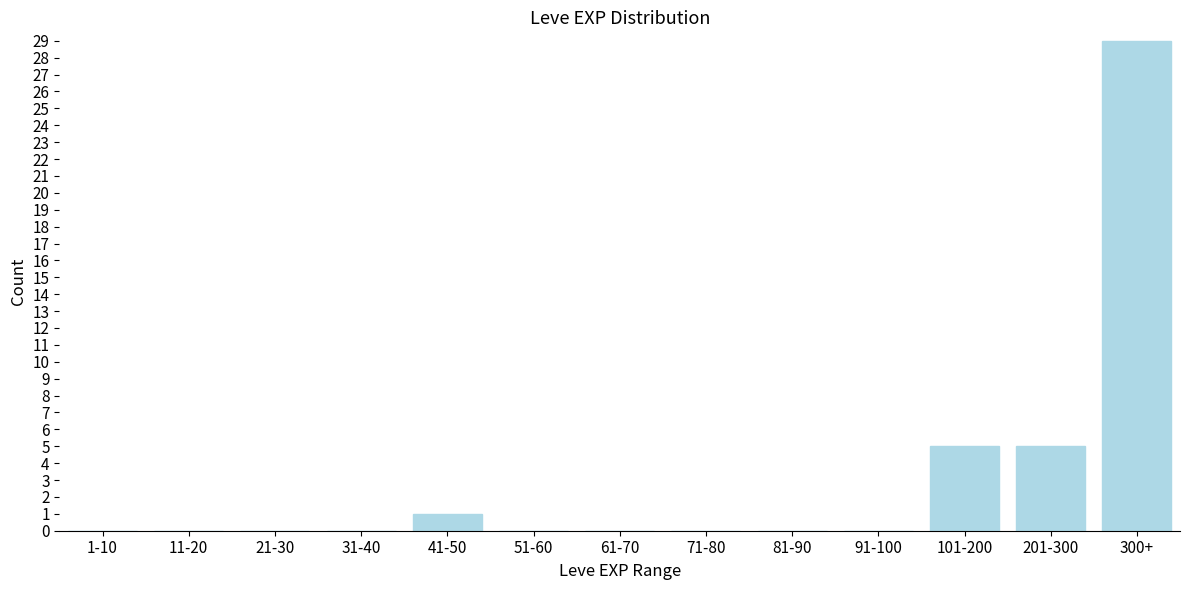

Reading left to right, list all the values displayed in this chart.

1-10=0	11-20=0	21-30=0	31-40=0	41-50=1	51-60=0	61-70=0	71-80=0	81-90=0	91-100=0	101-200=5	201-300=5	300+=29